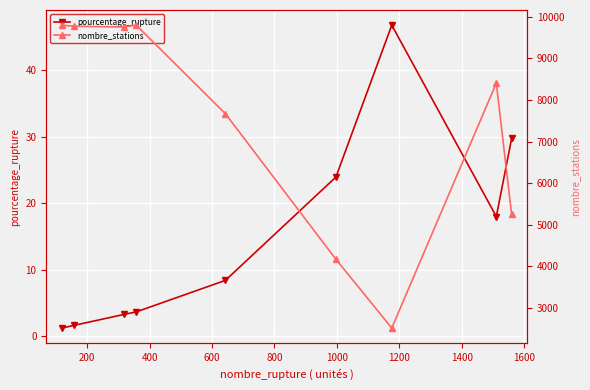

What are all the series names shown in the legend?

pourcentage_rupture, nombre_stations